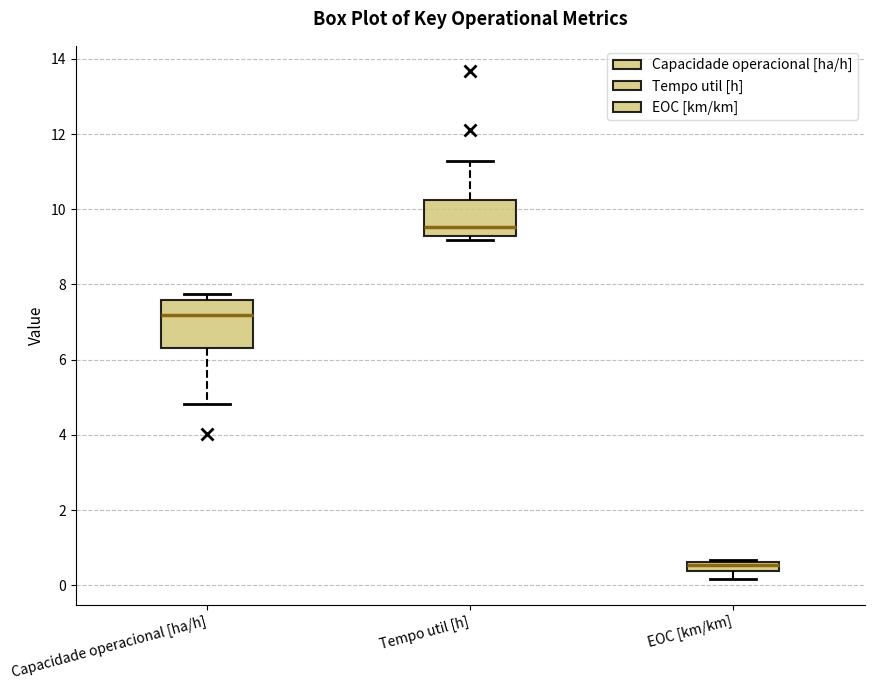

Which box's median line is the lowest?

EOC [km/km]